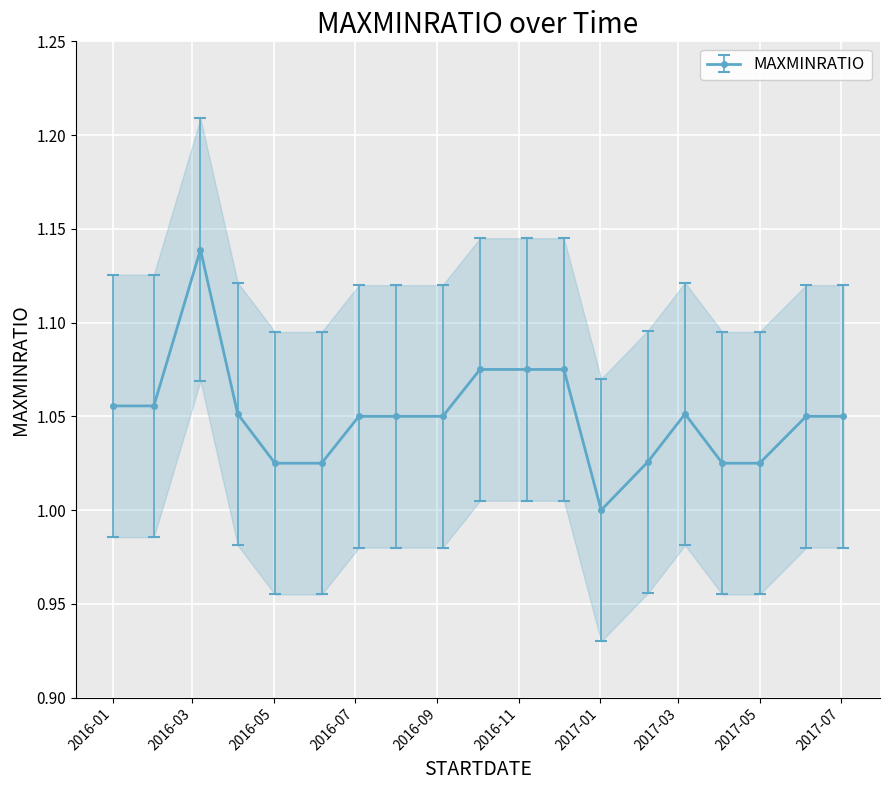

Is it true that the value at 2017-04-03 is 1.0?

True